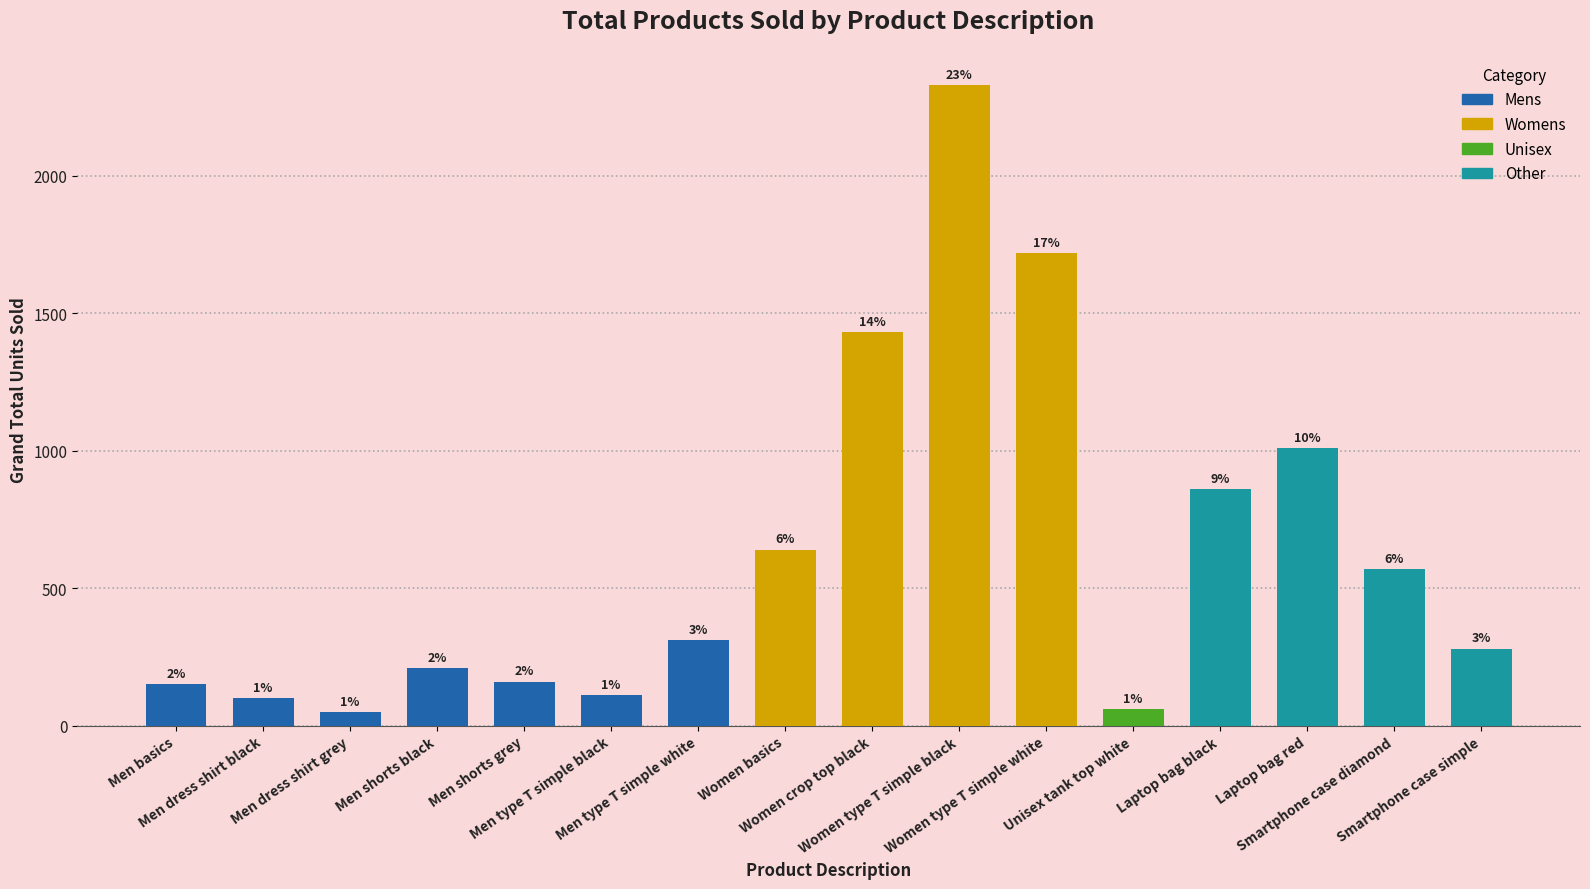

Between Men type T simple black and Women type T simple black, which is larger?

Women type T simple black